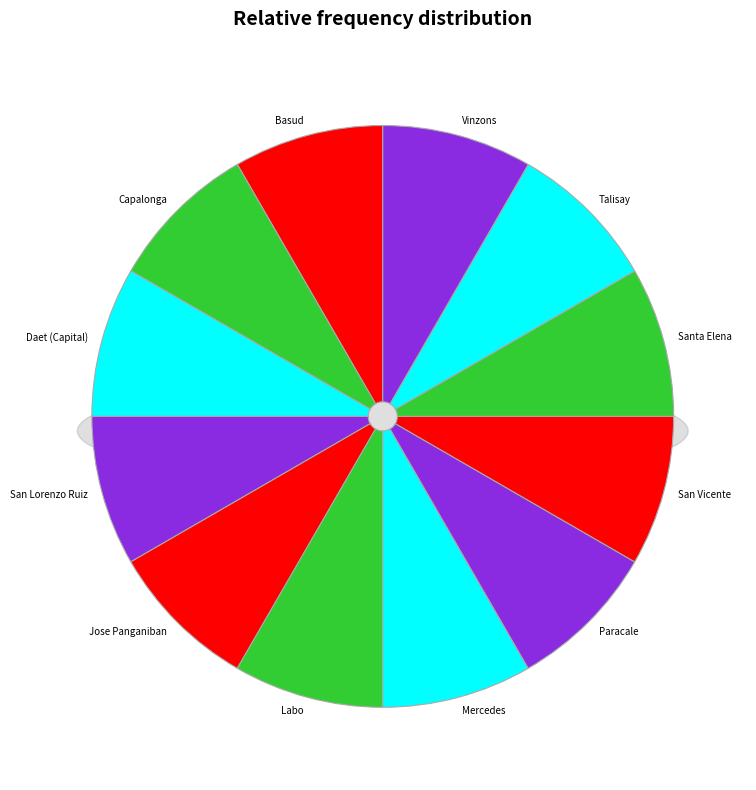

What is the smallest slice in the pie chart?

Basud